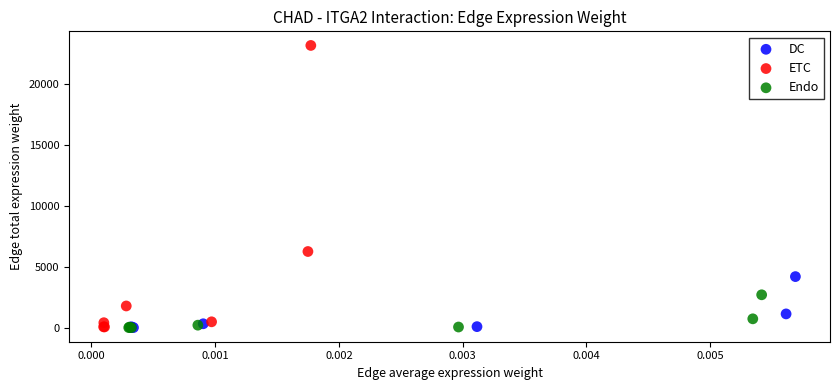

Which series has the largest Y range (max minus min)?

ETC